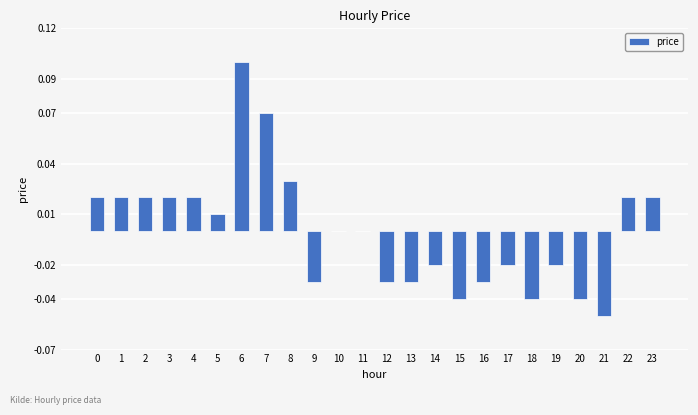

Count the number of categories in the chart.

24